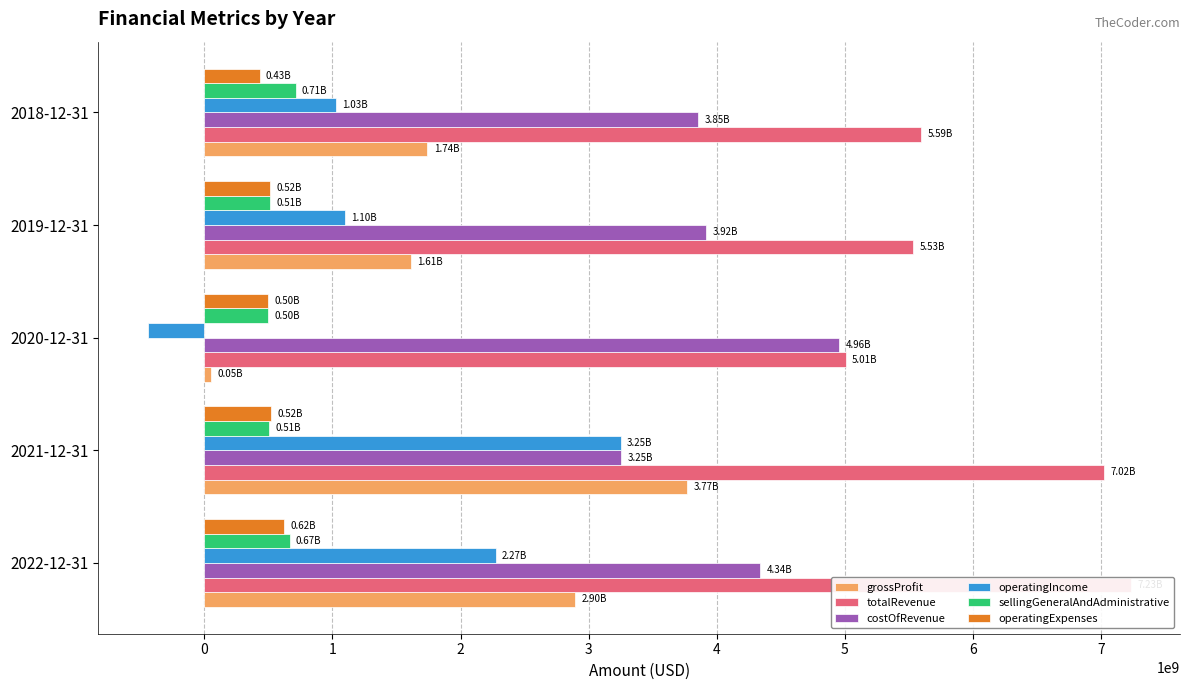

What is the difference between the highest and lowest values at 2020-12-31?

5451000000